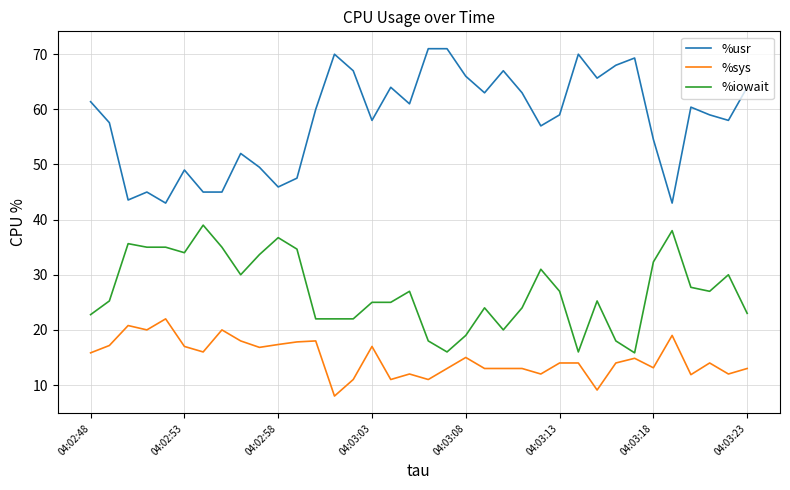

What is the maximum value shown in the chart?

71.0